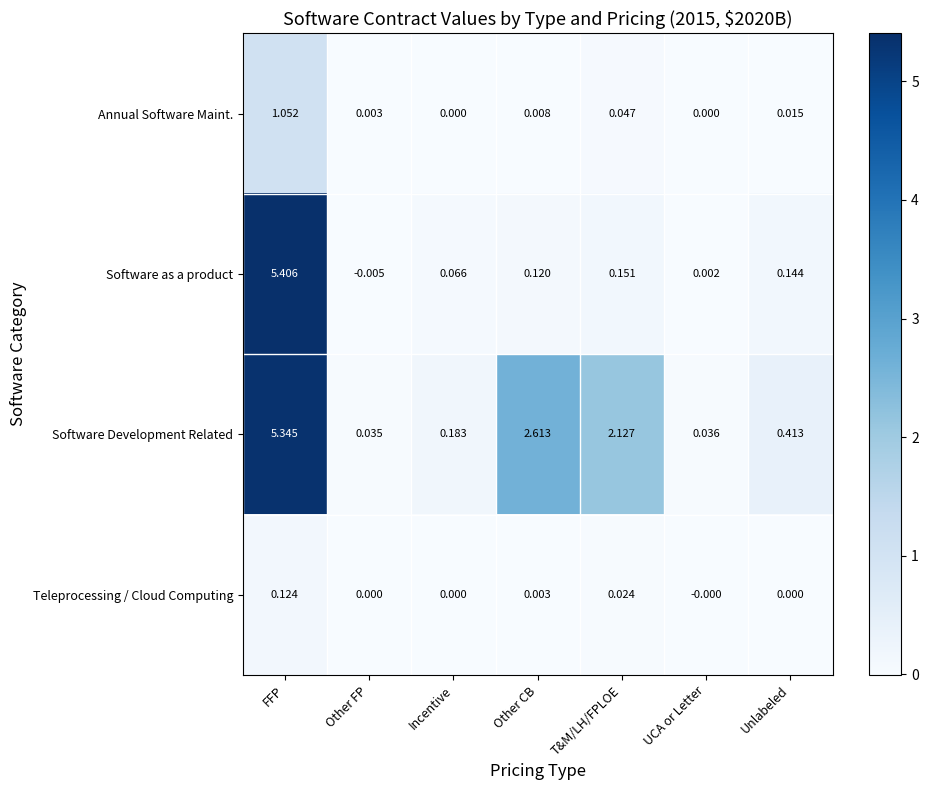

At which category is the sum across all series the highest?

FFP